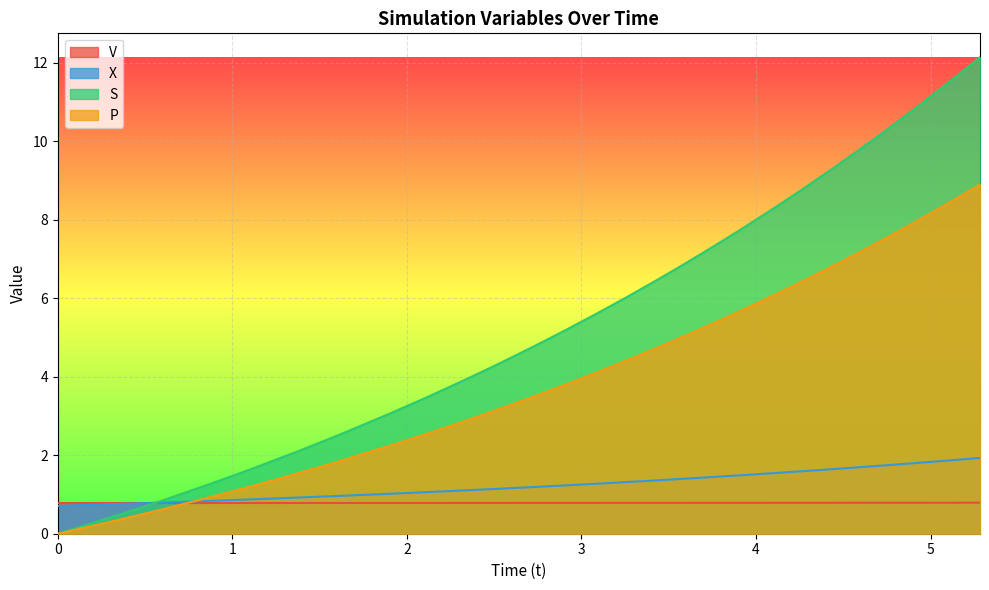

Between 1.8953676894164522 and 1.559994477260186, which is larger?

1.8953676894164522